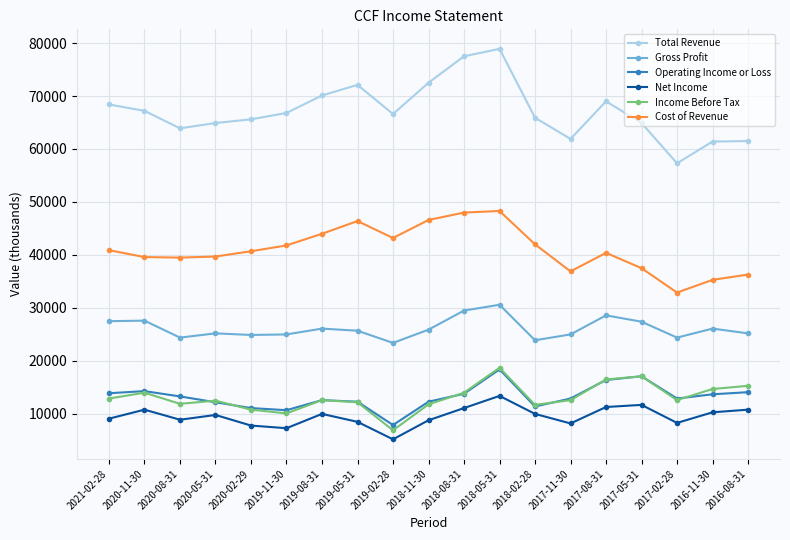

Which series has the largest total across all categories?

Total Revenue